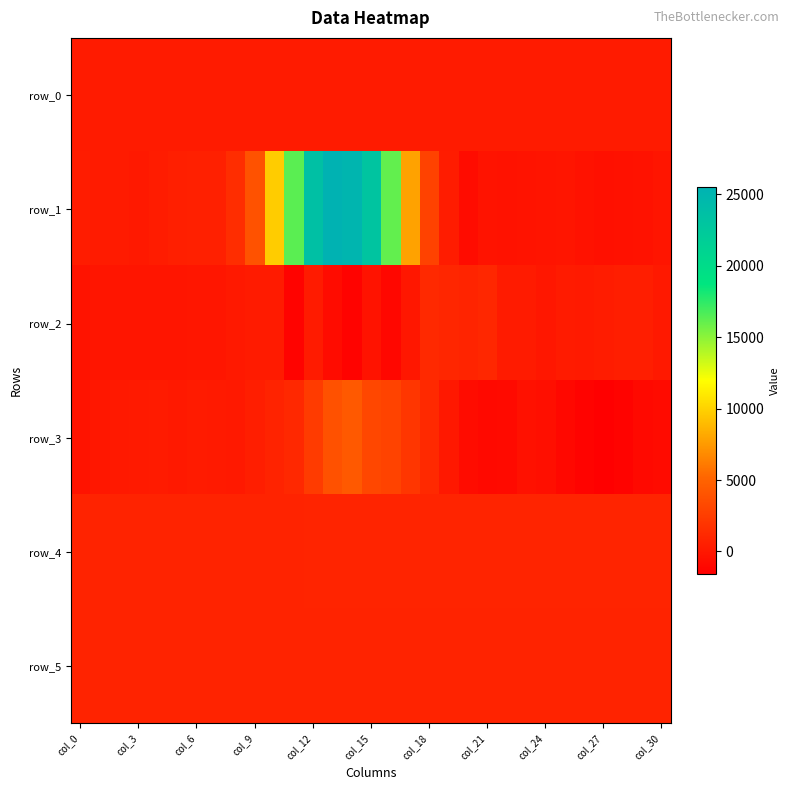

Reading right to left, extract all data points from this chart.

row_0: 295.0	294.9	294.9	294.9	294.8	294.7	294.7	294.6	294.6	294.5	294.5	294.4	294.4	294.4	294.3	294.3	294.2	294.2	294.1	294.1	294.0	294.0	293.9	293.8	293.8	293.8	293.7	293.7	293.6	293.6	293.5
row_1: -120.0	-368.0	-427.0	-471.0	-368.0	-141.0	-178.0	-282.0	-343.0	-321.0	-709.0	321.0	2829.0	7842.0	16120.0	23147.0	25128.0	25505.0	23631.0	16308.0	9715.0	3868.0	1432.0	624.0	595.0	558.0	323.0	116.0	308.0	216.0	342.0
row_2: 106.0	464.0	448.0	317.0	162.0	263.0	-34.0	207.0	240.0	1035.0	892.0	960.0	1208.0	-38.0	-1031.0	-231.0	-1312.0	-715.0	242.0	-1282.0	254.0	305.0	141.0	-104.0	-106.0	-163.0	-129.0	-148.0	-132.0	-149.0	-250.0
row_3: -773.0	-945.0	-1313.0	-1594.0	-1352.0	-994.0	-526.0	-408.0	-877.0	-929.0	-730.0	72.0	1207.0	2036.0	2927.0	3218.0	4370.0	3841.0	2392.0	1146.0	756.0	452.0	140.0	159.0	233.0	138.0	222.0	181.0	147.0	-31.0	-230.0
row_4: 861.0	859.0	860.0	863.0	862.0	862.0	860.0	864.0	864.0	868.0	865.0	868.0	870.0	869.0	865.0	866.0	860.0	856.0	852.0	834.0	811.0	808.0	809.0	808.0	810.0	805.0	810.0	809.0	808.0	808.0	811.0
row_5: 815.0	817.0	817.0	820.0	813.0	810.0	814.0	816.0	816.0	815.0	817.0	817.0	817.0	815.0	818.0	821.0	818.0	818.0	818.0	808.0	815.0	811.0	808.0	811.0	808.0	808.0	808.0	812.0	805.0	809.0	807.0